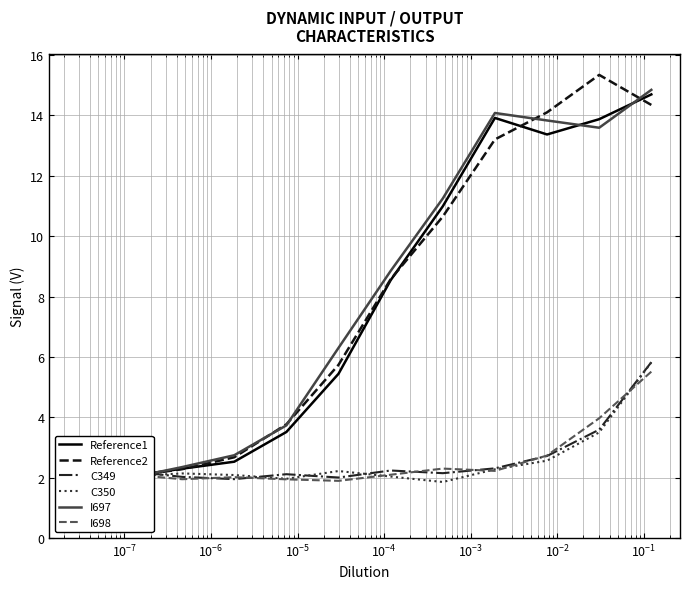

Which series has the widest spread of values?

Reference2